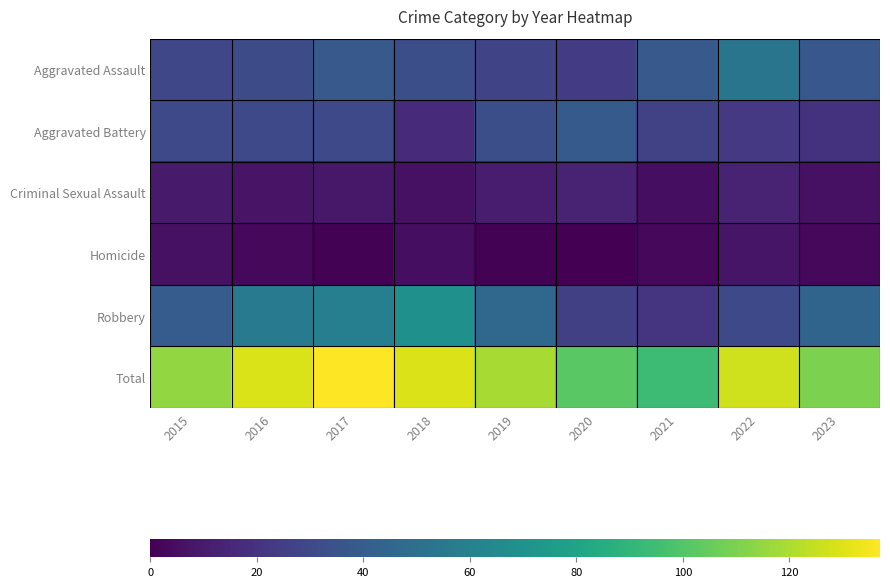

What is the spread (max minus min) of values at 2019?

118